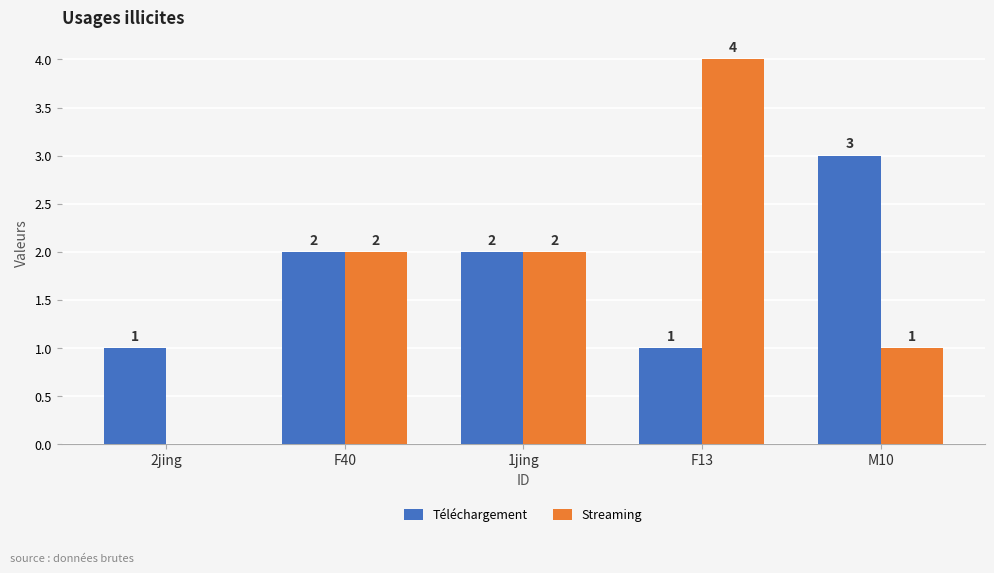

How many Streaming values are between 1 and 2?

3